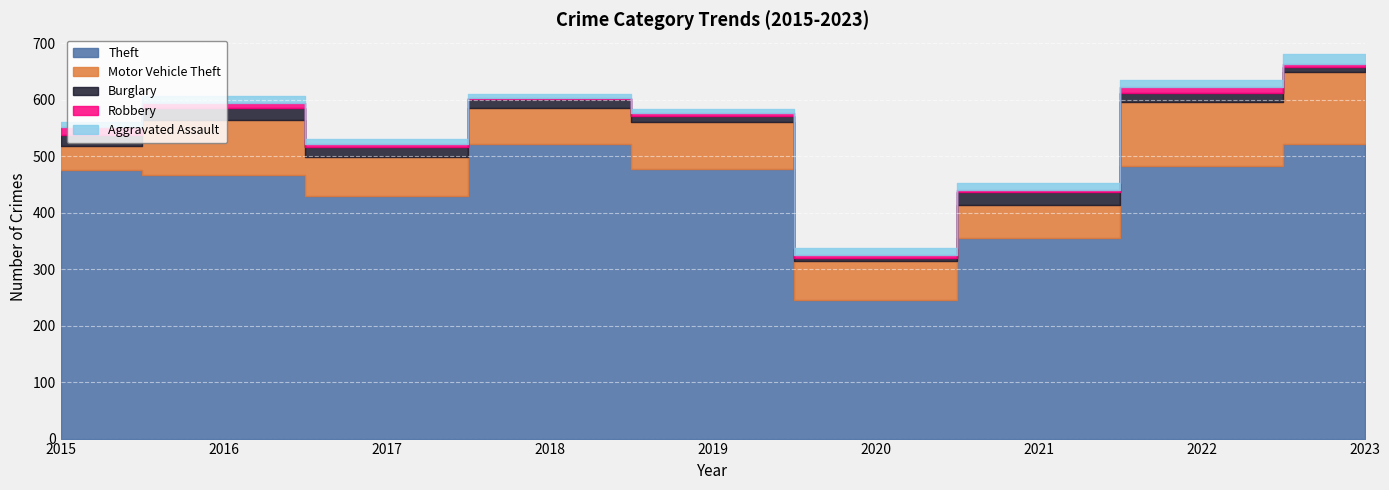

True or false: Theft and Motor Vehicle Theft cross at least once.

False